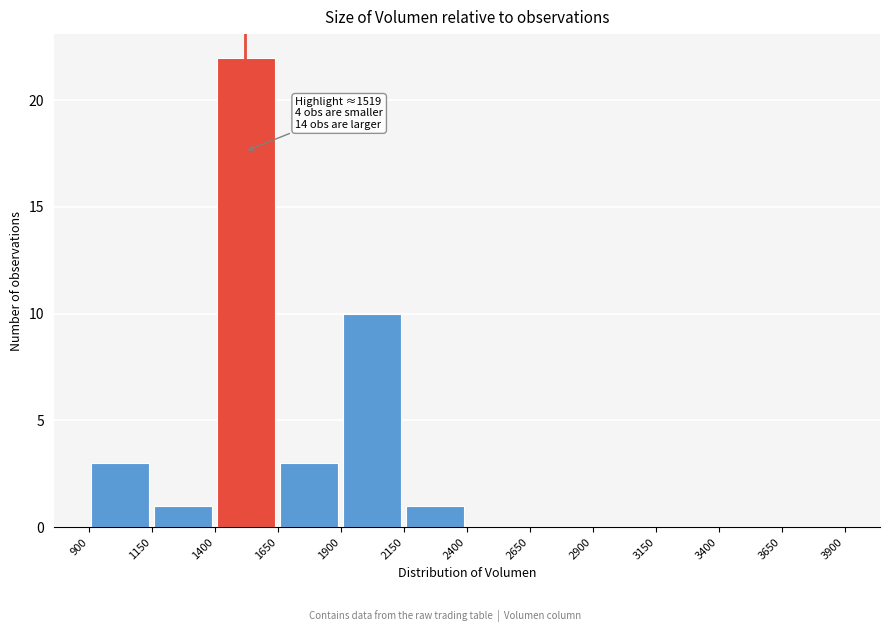

Over which range of the x-axis is the bar tallest?

1400 to 1650